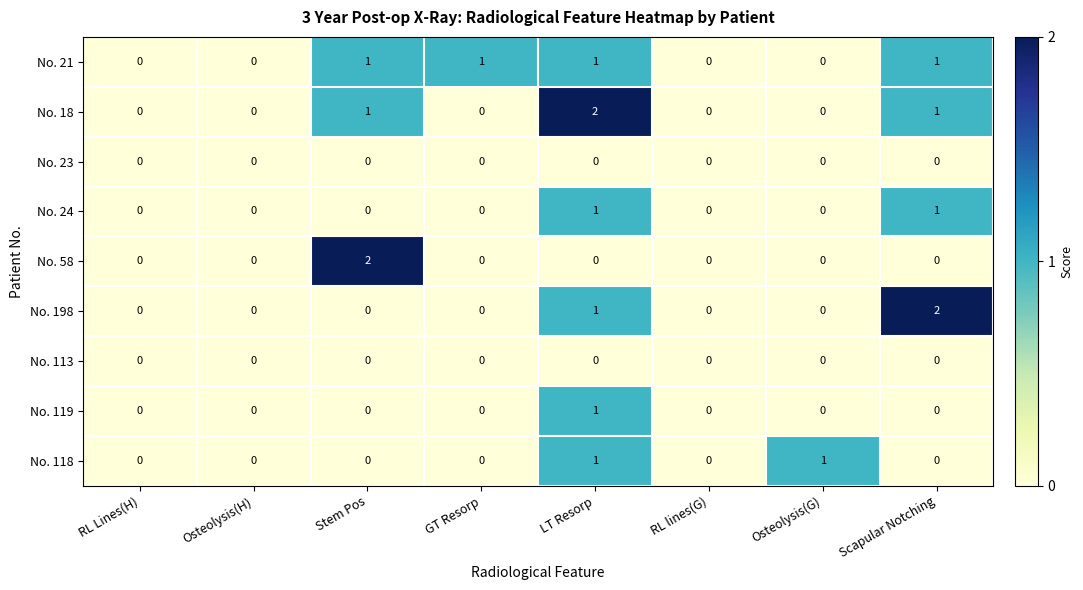

Count the No. 198 values in the range 0 to 1.

7